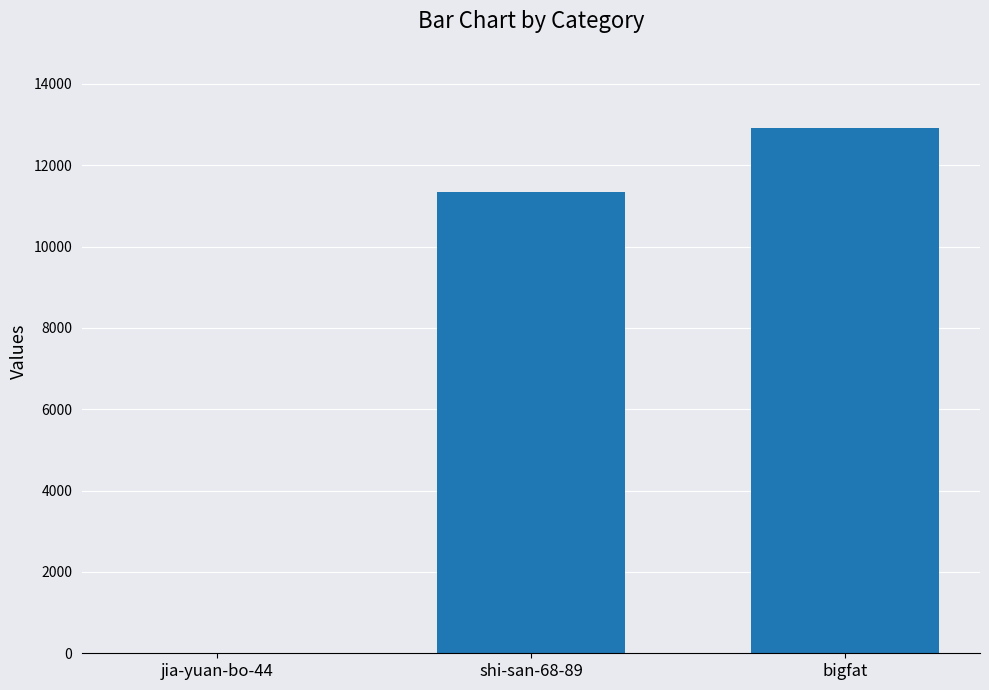

What is the sum of all values?

24279